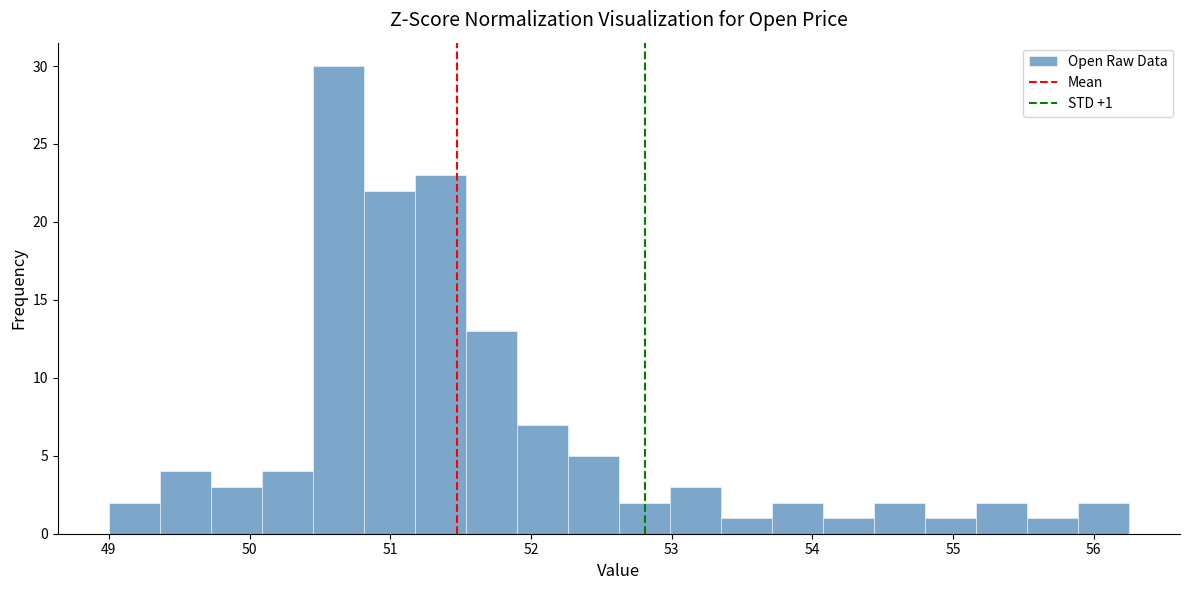

Read against the x-axis, roughly where is the centre of the tallest bar?

50.6